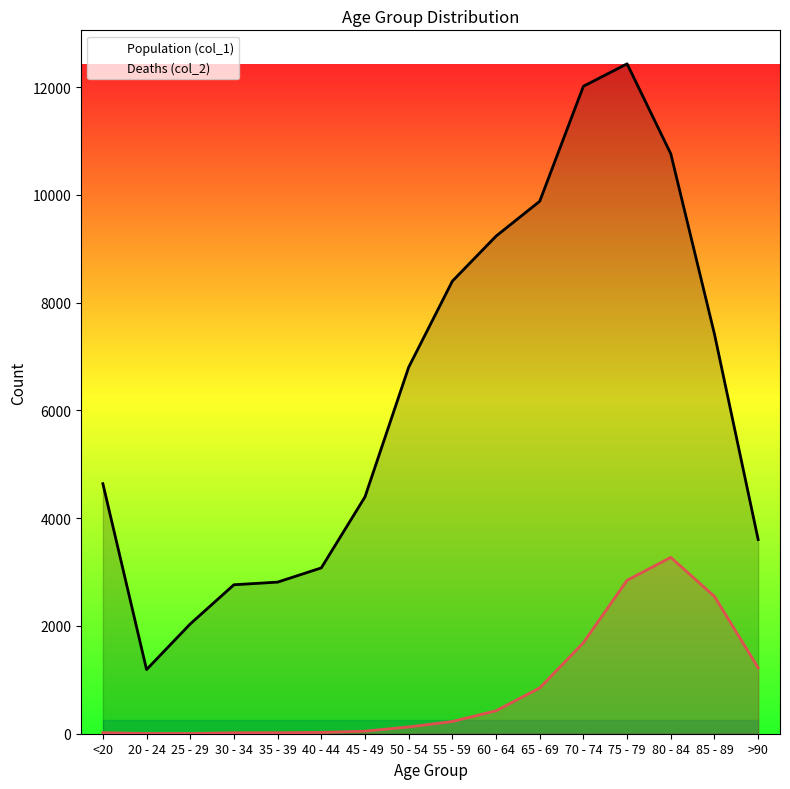

What is the minimum value shown in the chart?

3